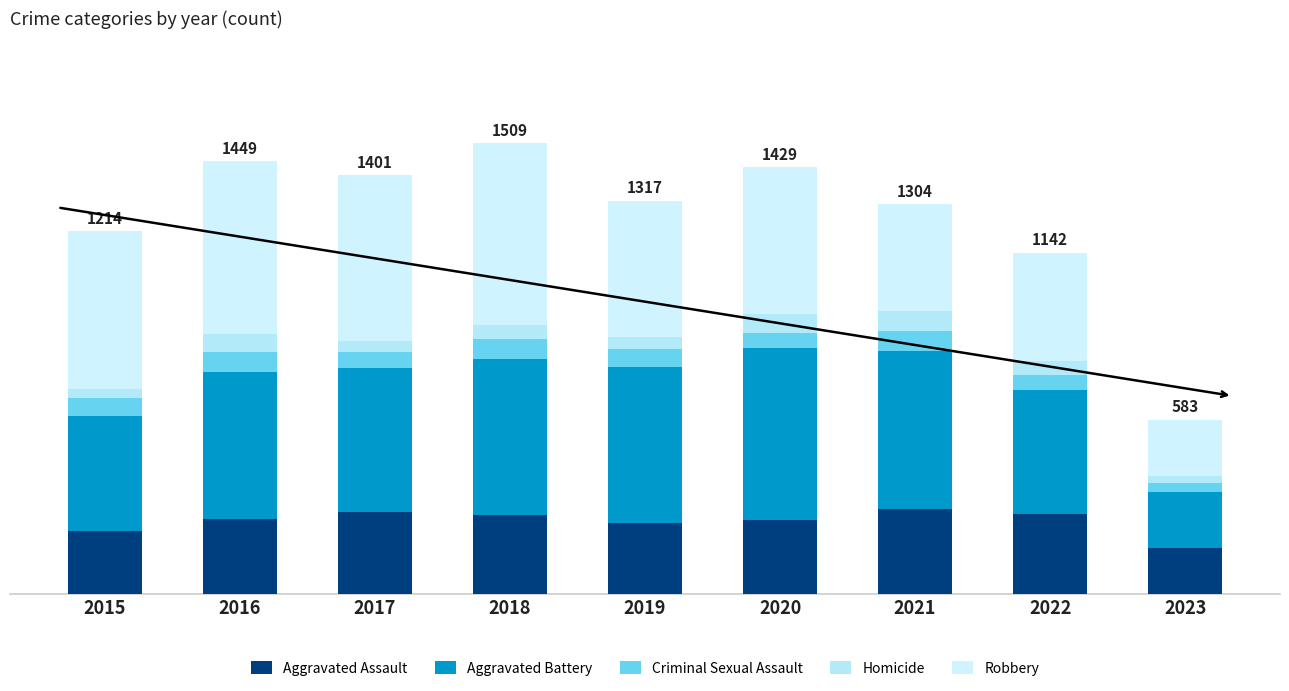

Are the bars horizontal?

No